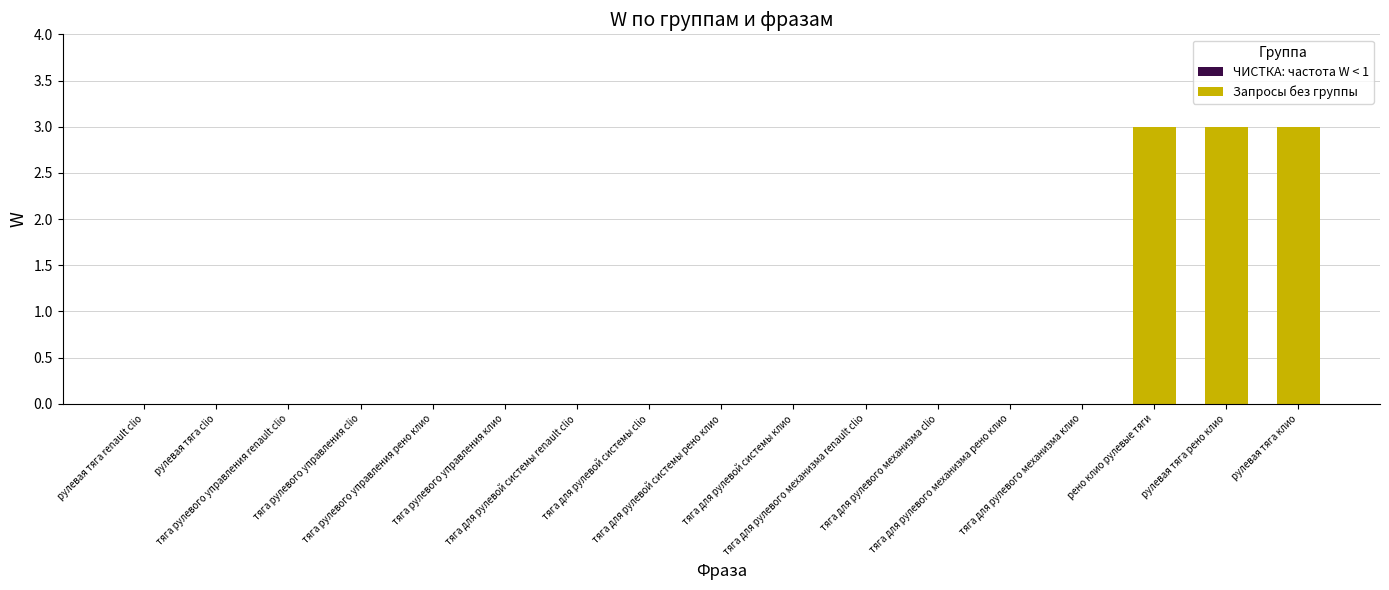

What is the greatest value displayed?

3